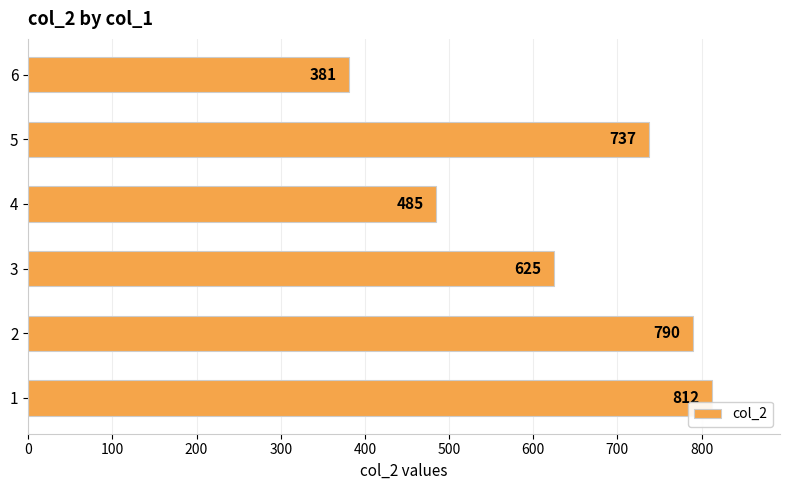

At which label is the value closest to 596?

3